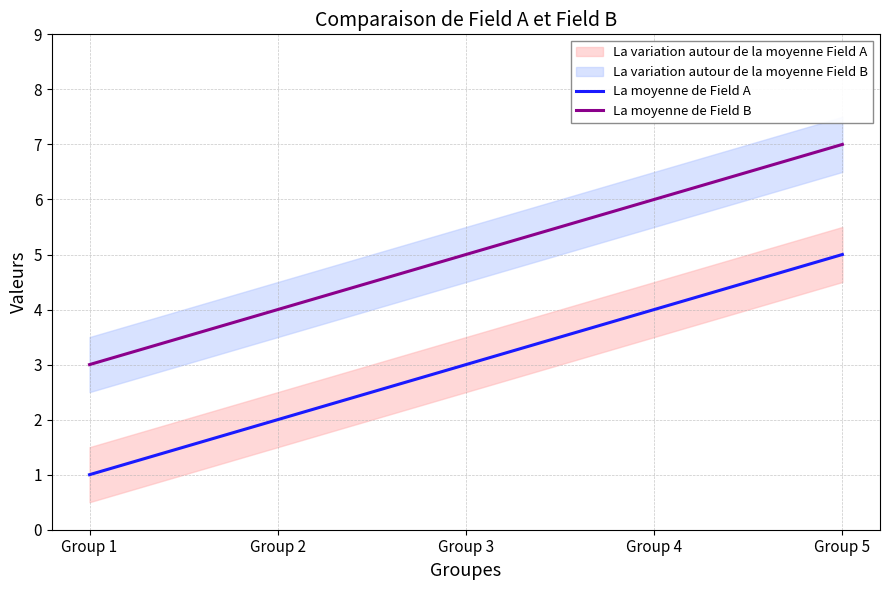

True or false: La moyenne de Field A has a value of 4 at Group 4.

True